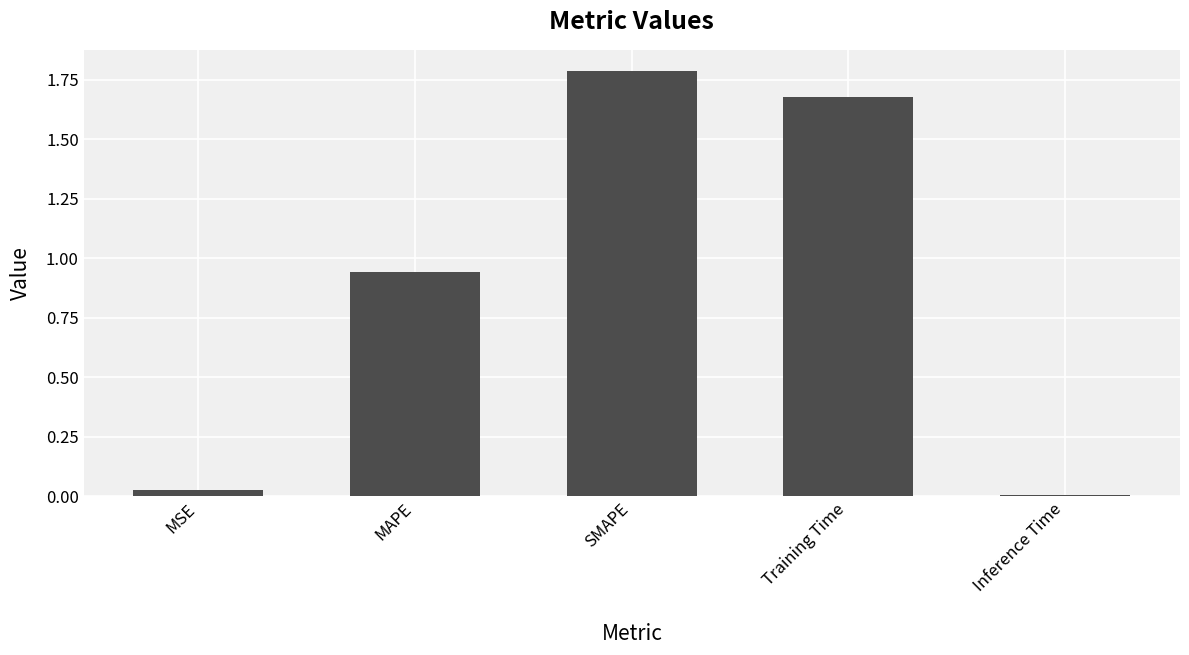

Rank the categories by value from highest to lowest.

SMAPE, Training Time, MAPE, MSE, Inference Time